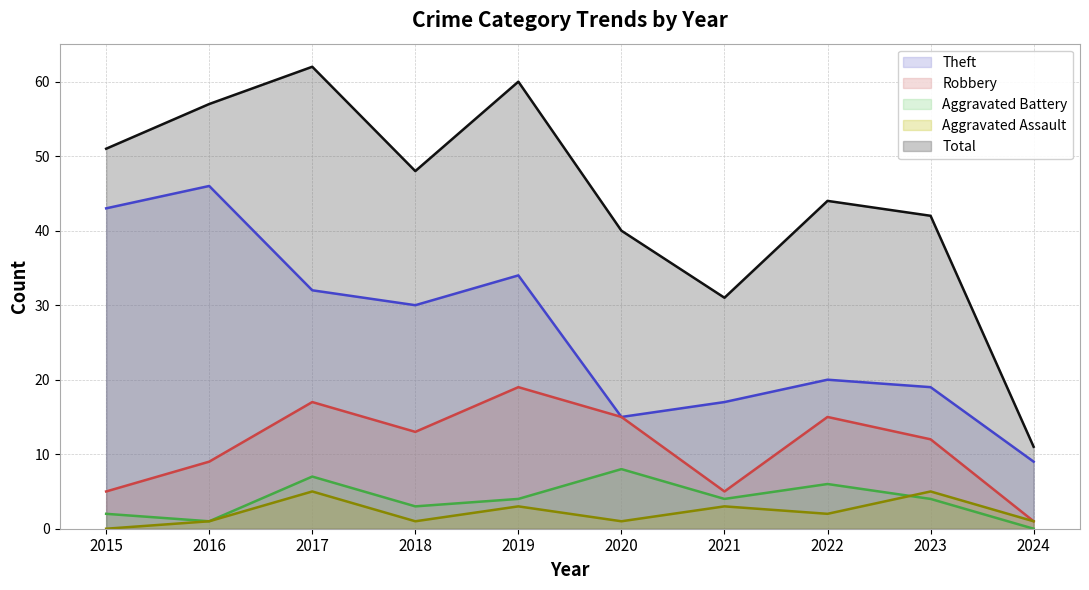

Is the value of Total at 2017 greater than the value of Aggravated Battery at 2024?

Yes